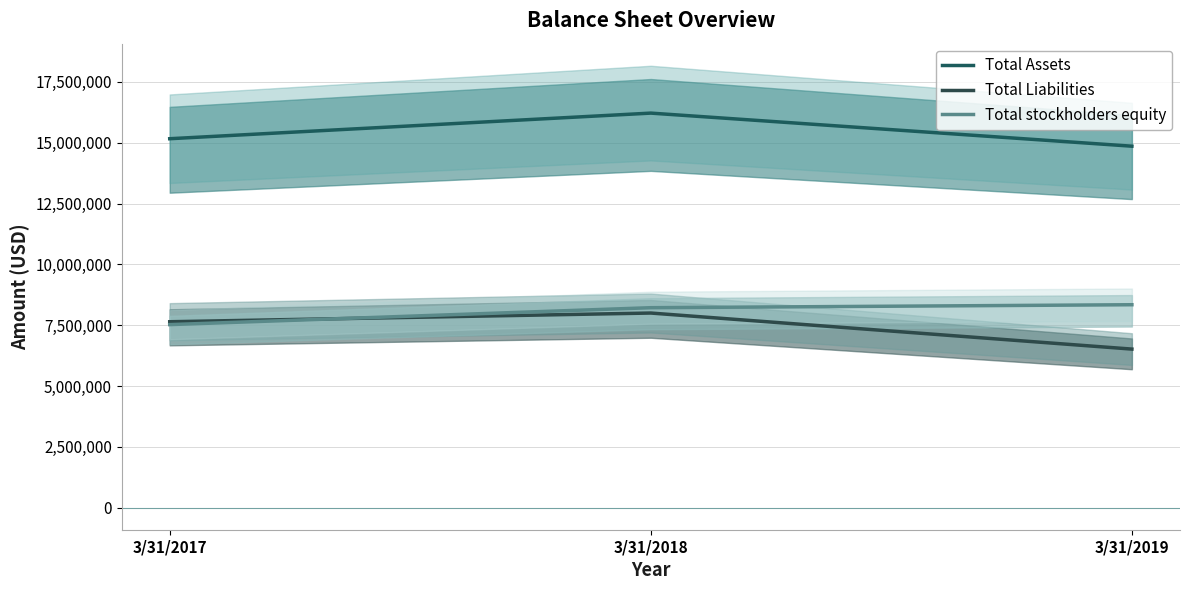

The value of Total Liabilities at 3/31/2019 is 10990223. True or false?

False